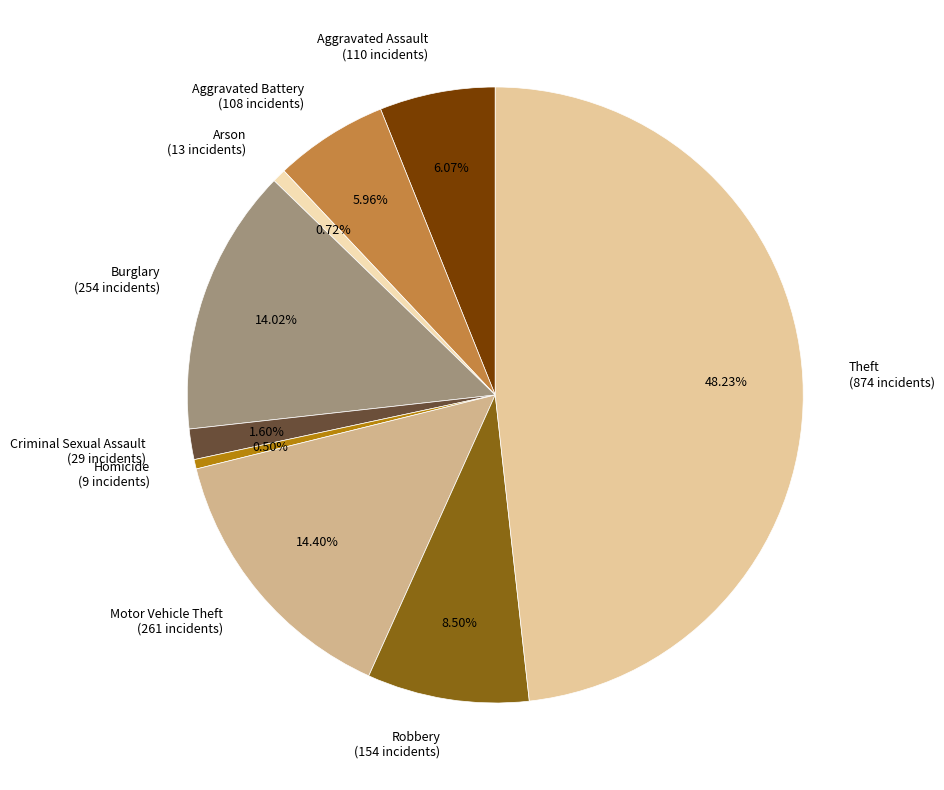

What is the total percentage of Burglary and Aggravated Battery?

20.0%